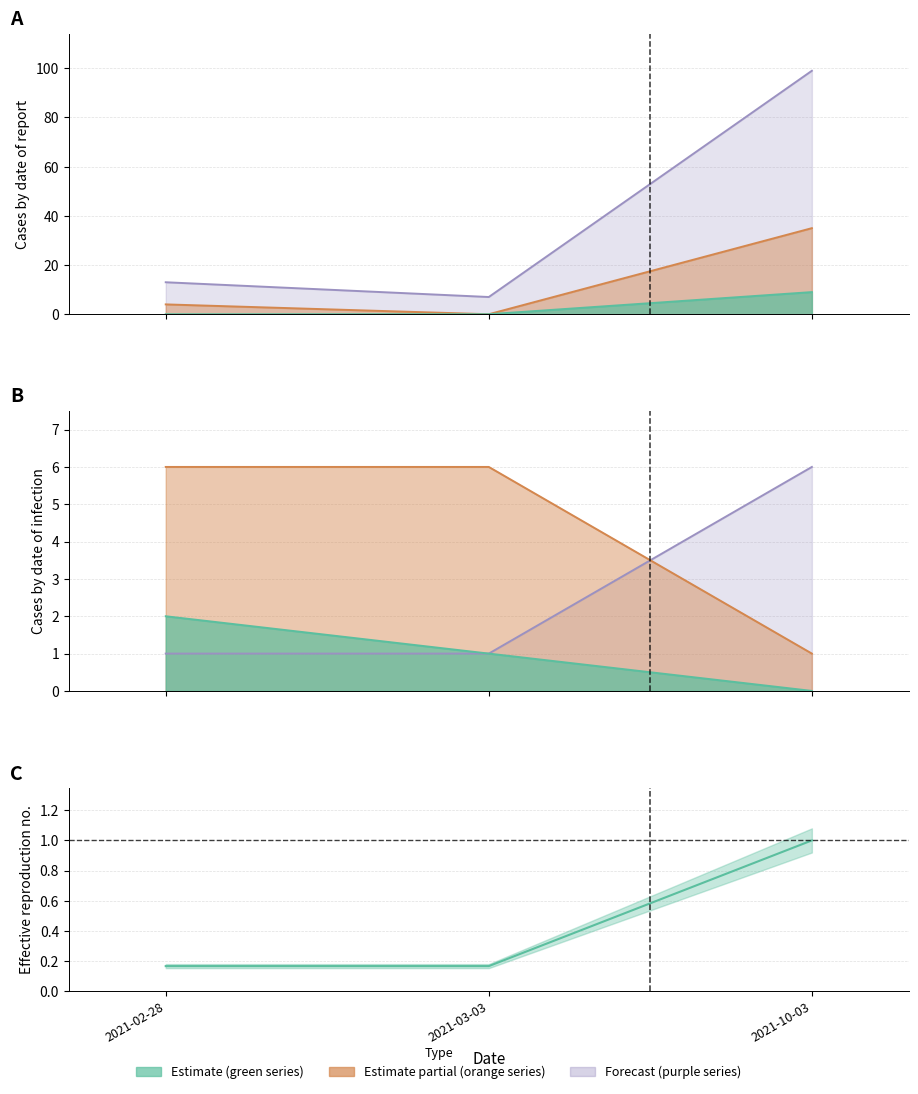

Which category has the highest value across all series?

2021-10-03